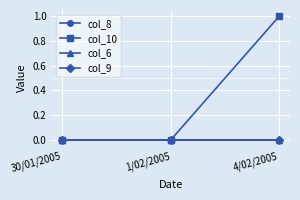

What position from the right is 30/01/2005?

3